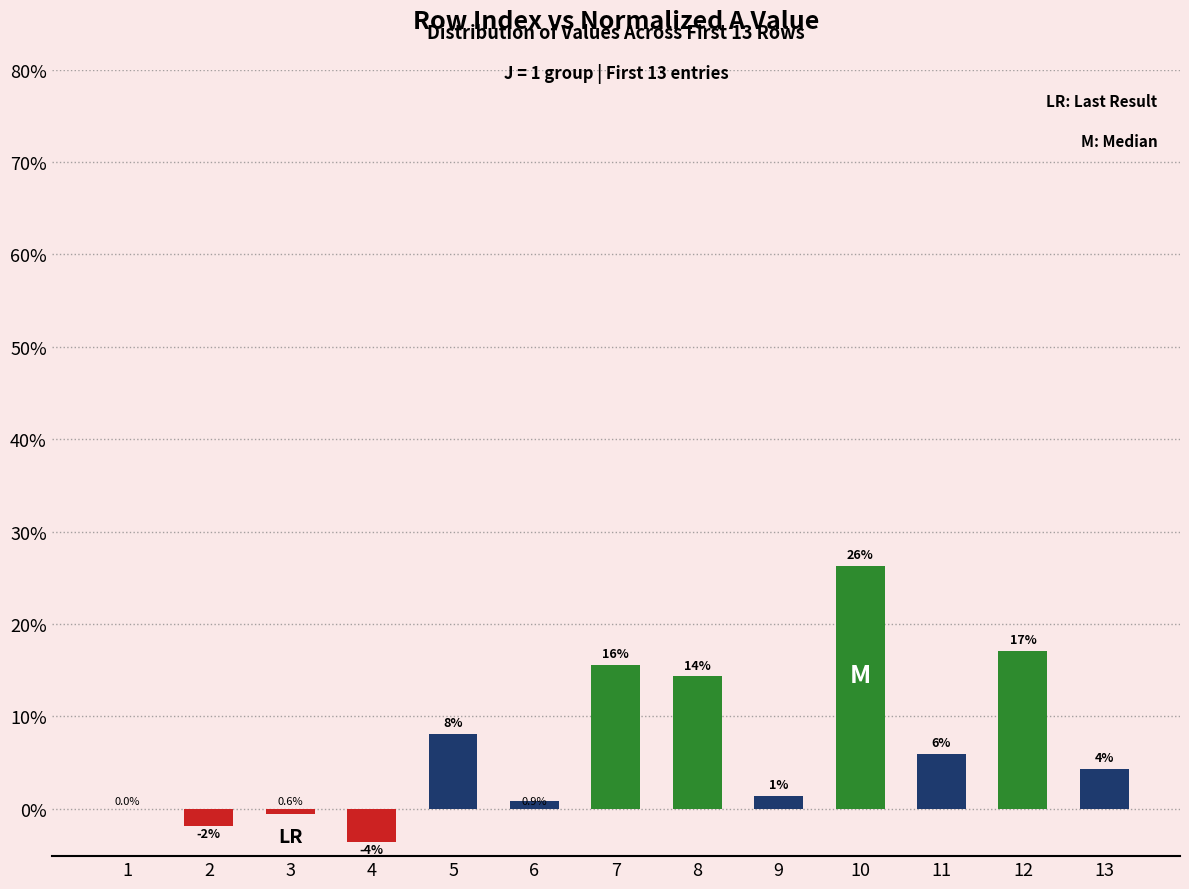

Rank the categories by value from highest to lowest.

10, 12, 7, 8, 5, 11, 13, 9, 6, 1, 3, 2, 4